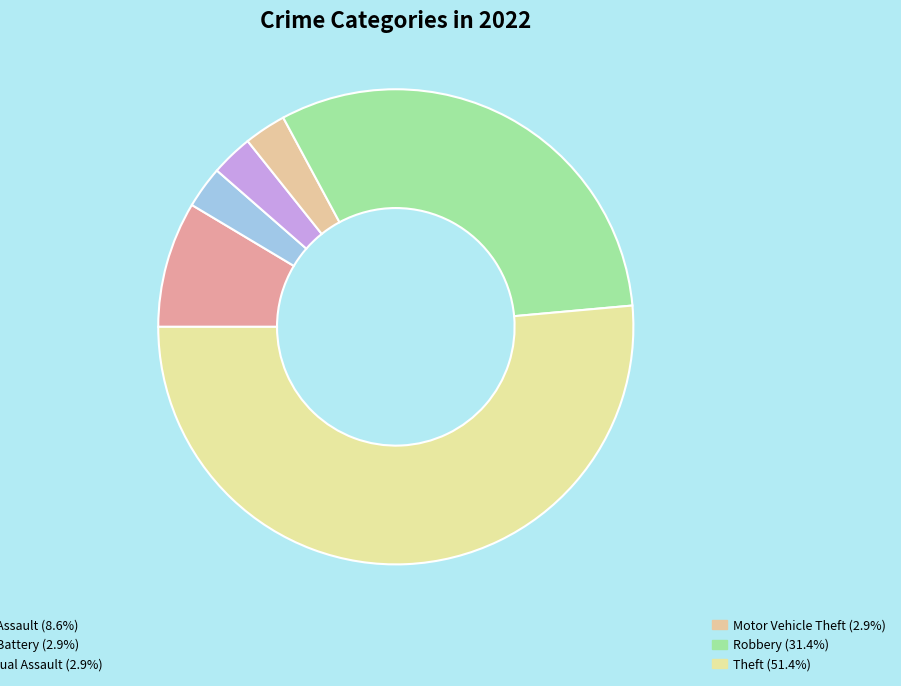

Is there a majority slice in this chart?

Yes